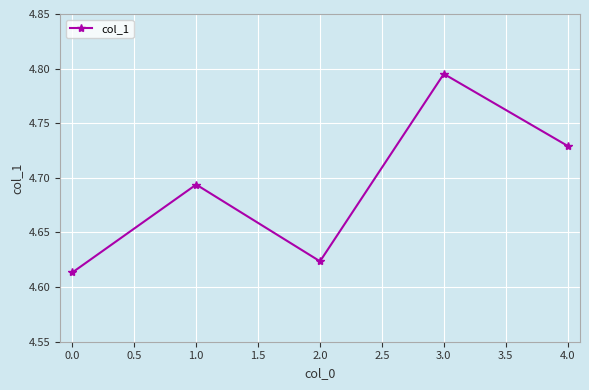

The chart shows a value of 1.6 at 3.0. True or false?

False